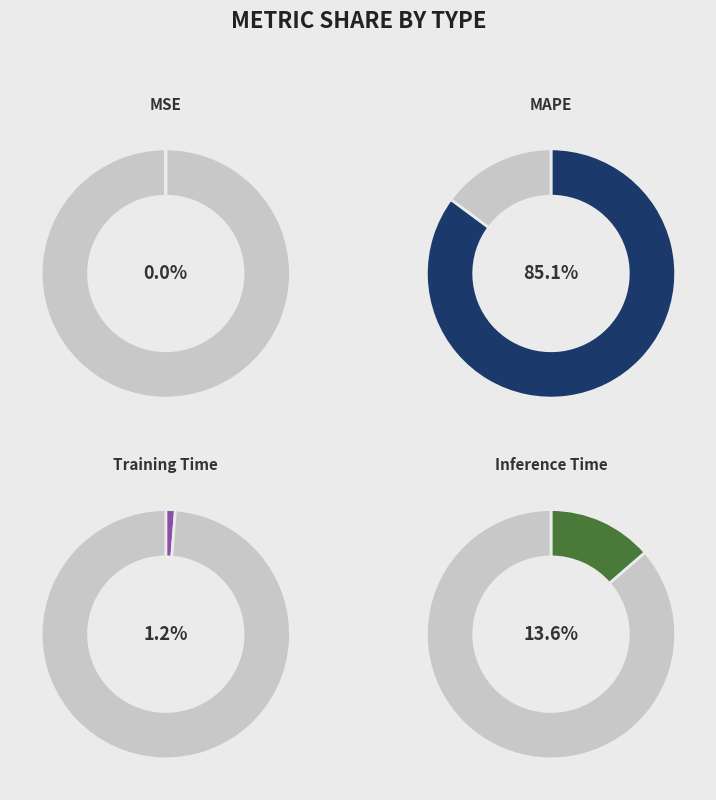

Is there any slice that represents more than half of the pie?

Yes